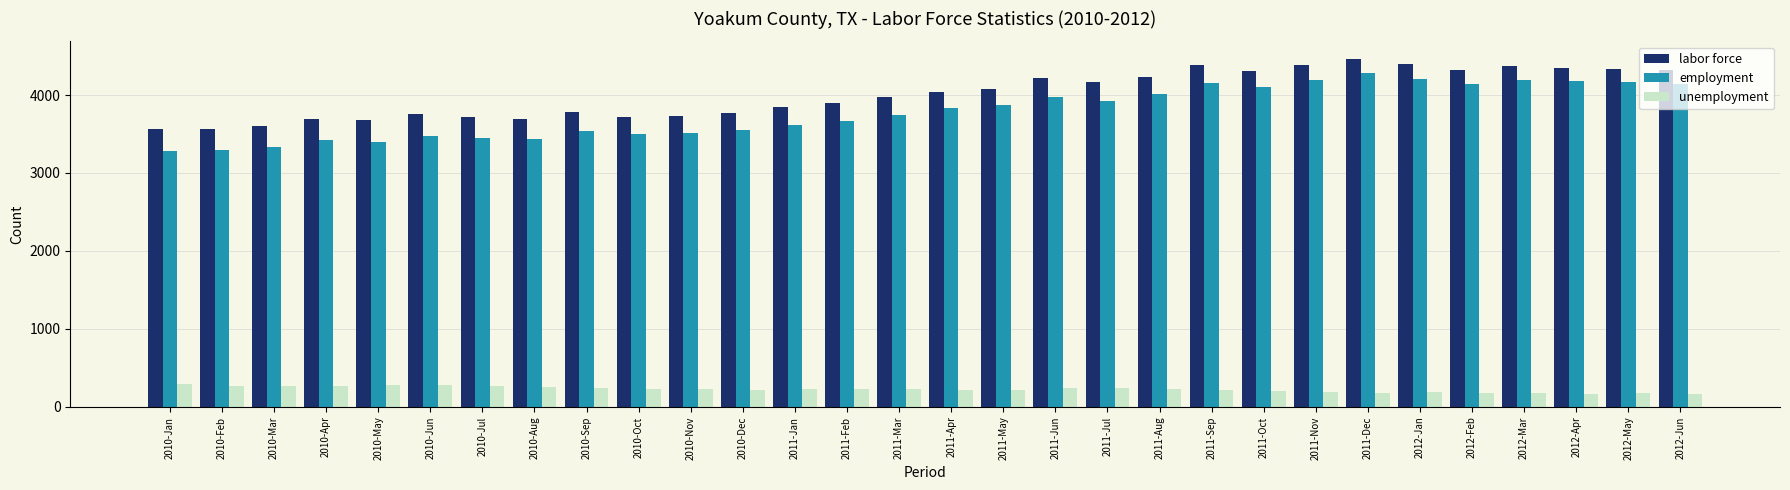

What is the highest value of the unemployment series?

289